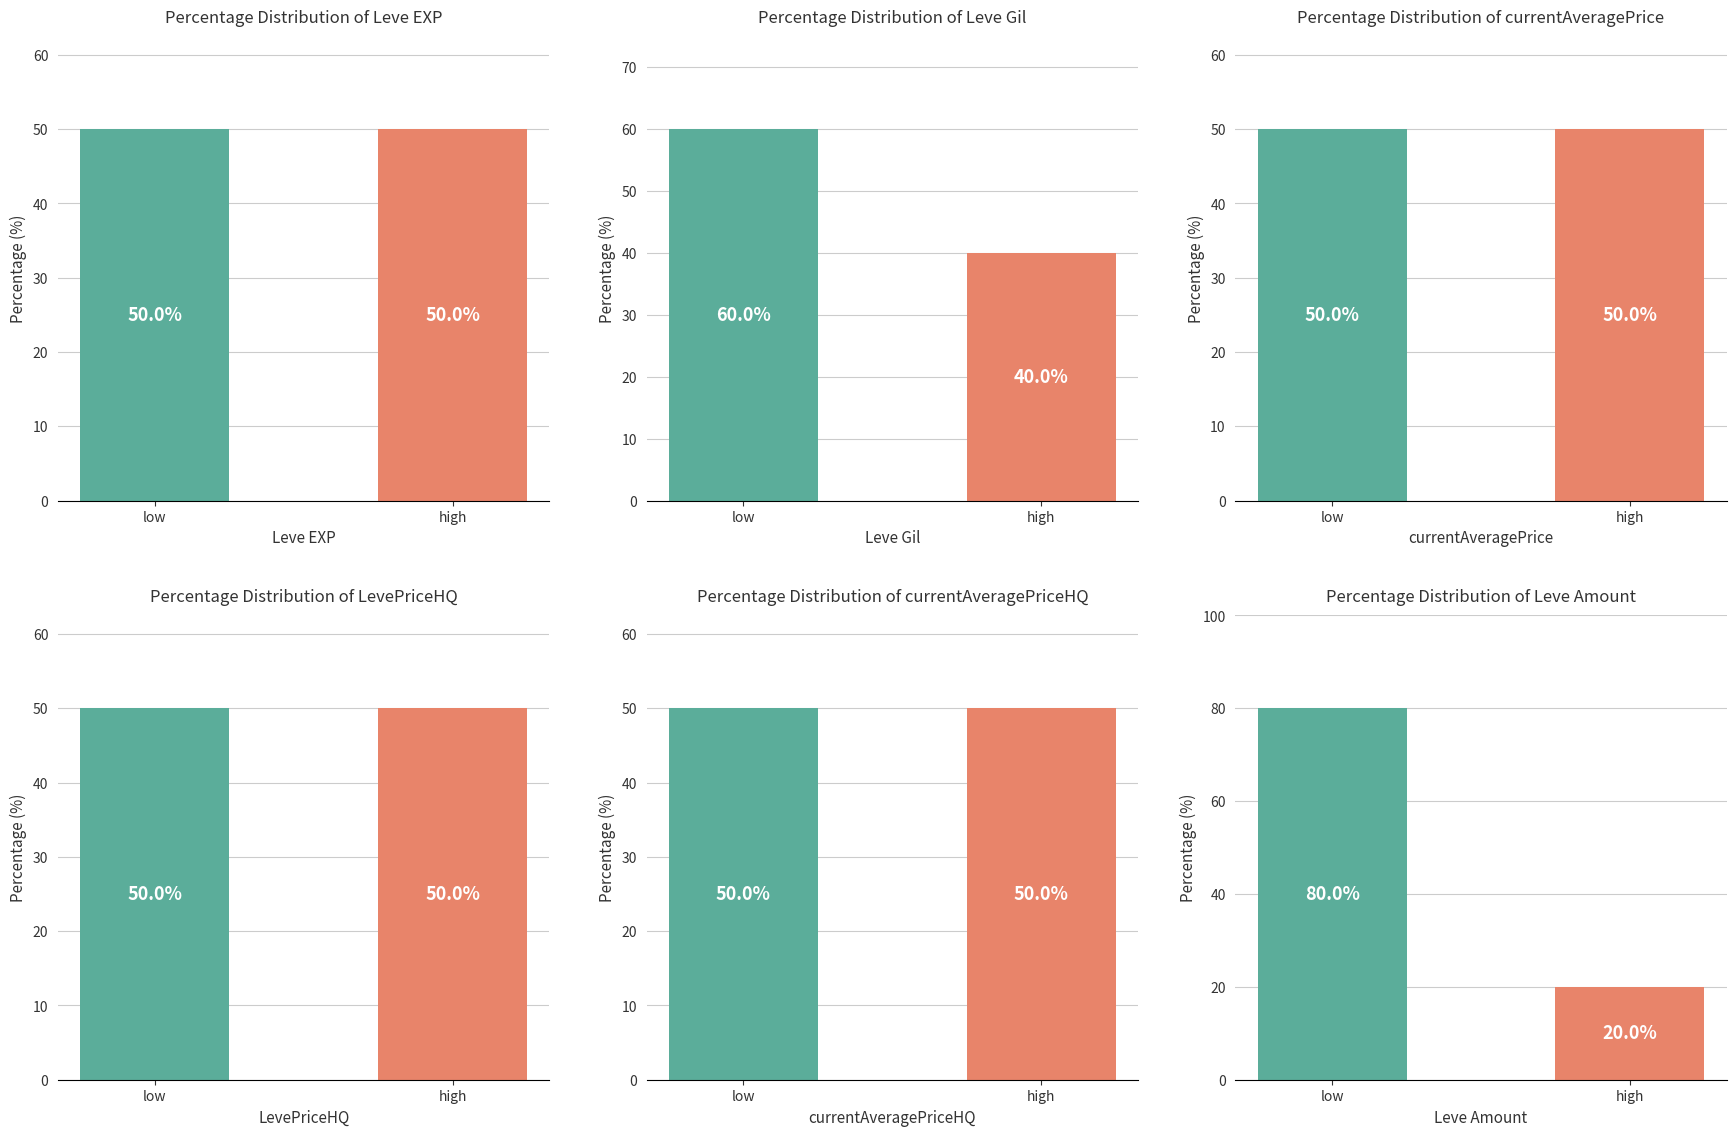

Is the value of currentAveragePrice at high greater than the value of LevePriceHQ at high?

No